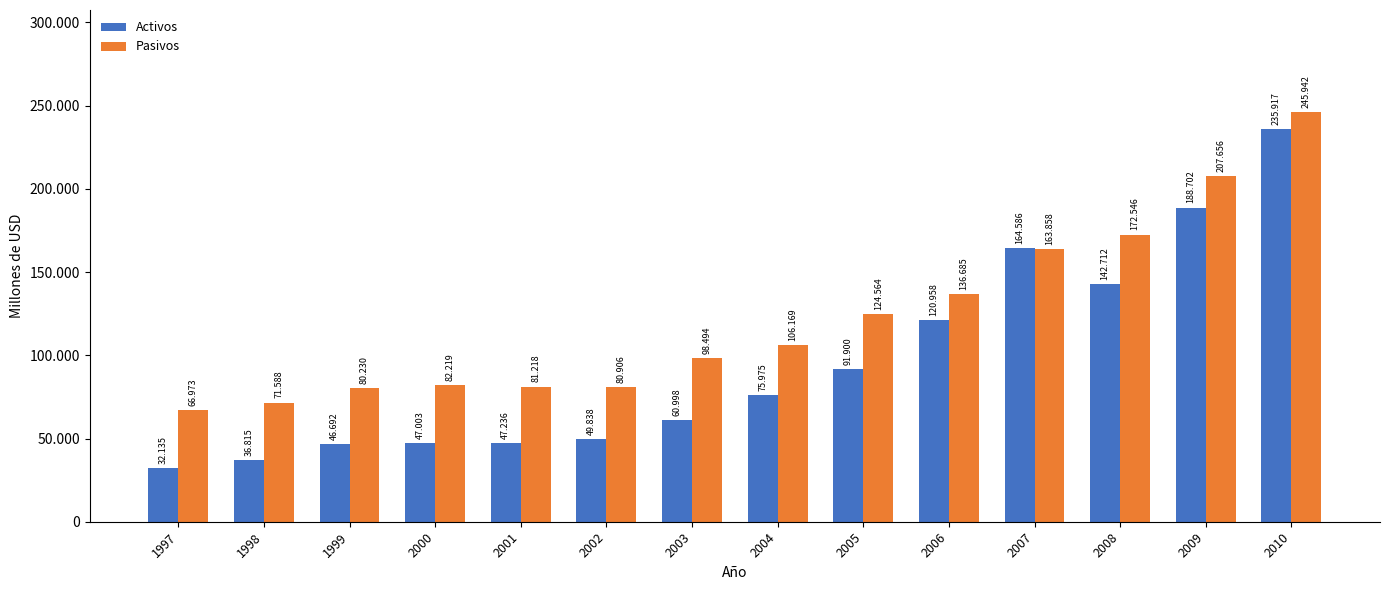

Is it true that Activos equals 68173 at 2000?

False